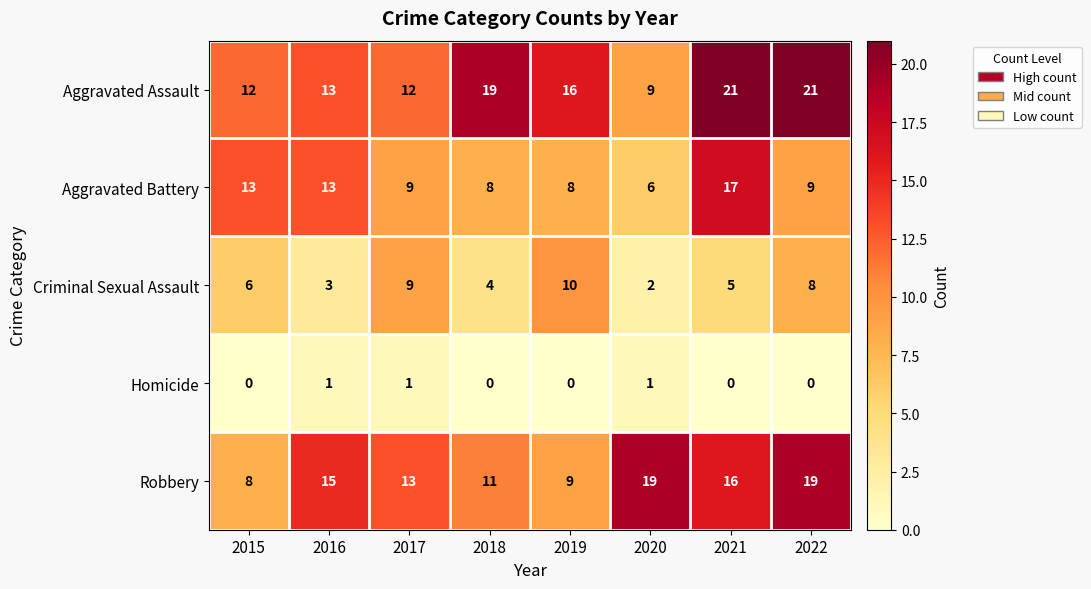

Rank the series by their maximum value, from lowest to highest.

Homicide, Criminal Sexual Assault, Aggravated Battery, Robbery, Aggravated Assault